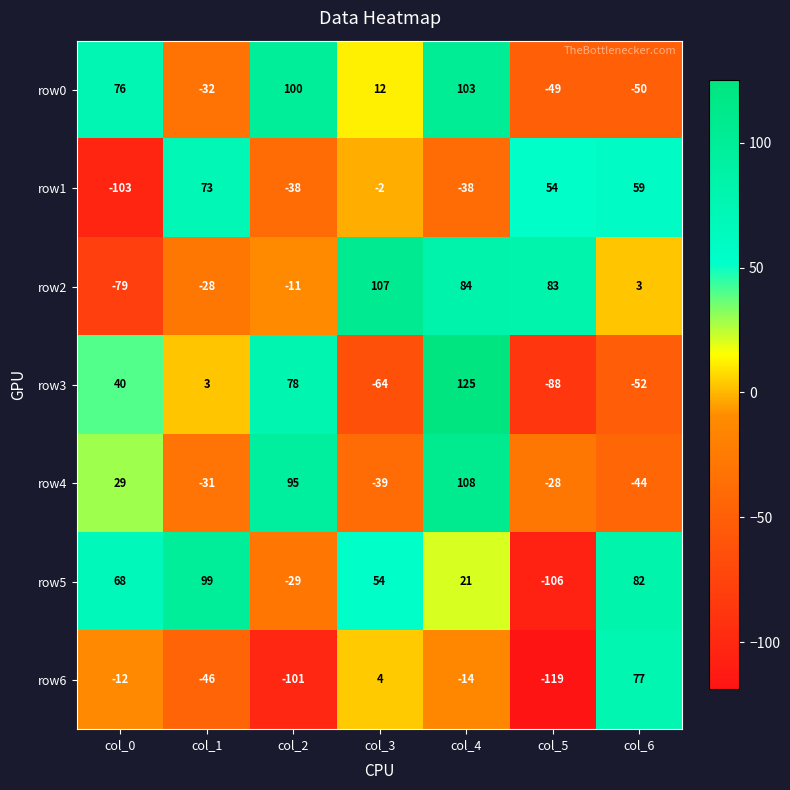

The value of row2 at col_0 is -79. True or false?

True